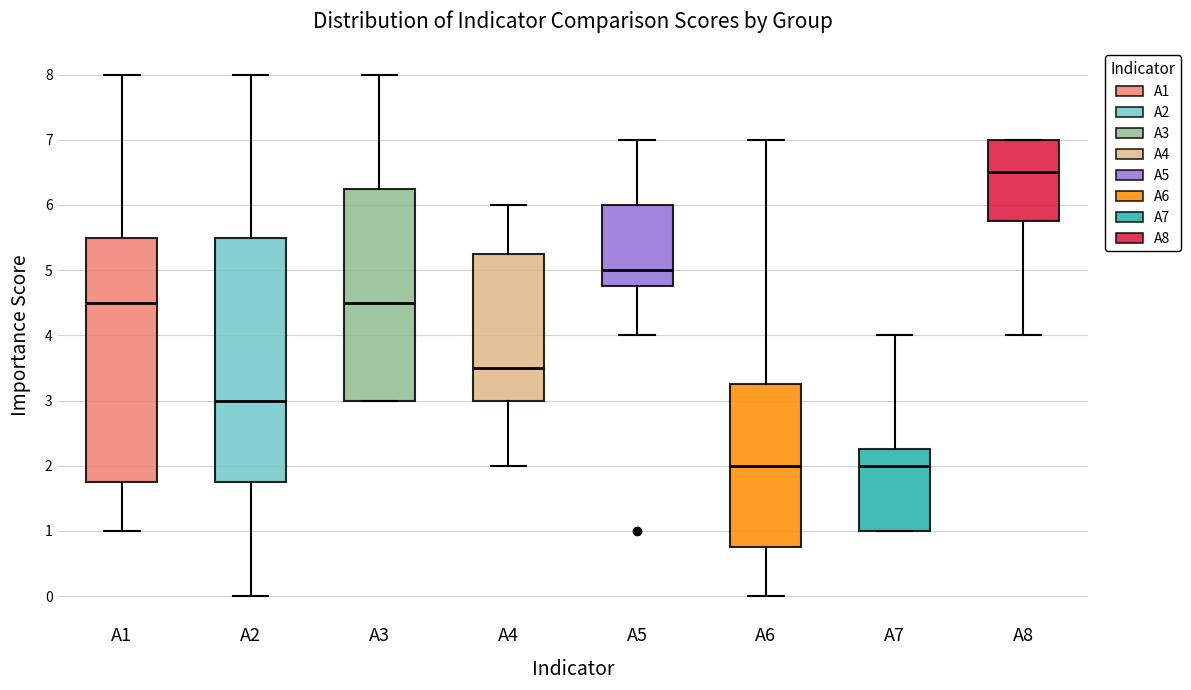

Where is the lower edge of the box for A6 on the y-axis? The values are not printed on the chart, so give them approximately, as read against the axis.

0.8